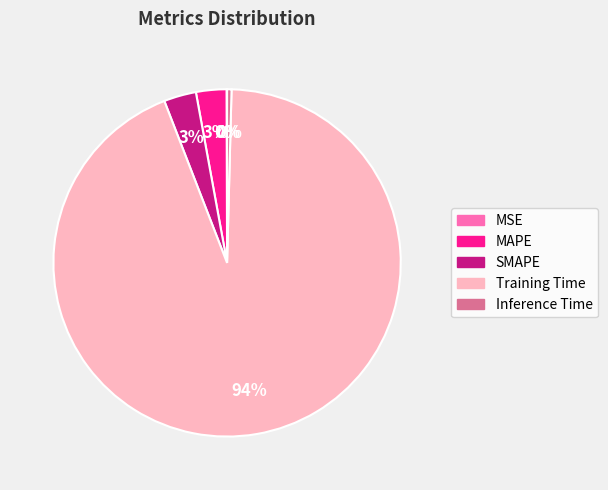

Which slice represents more than half of the pie?

Training Time